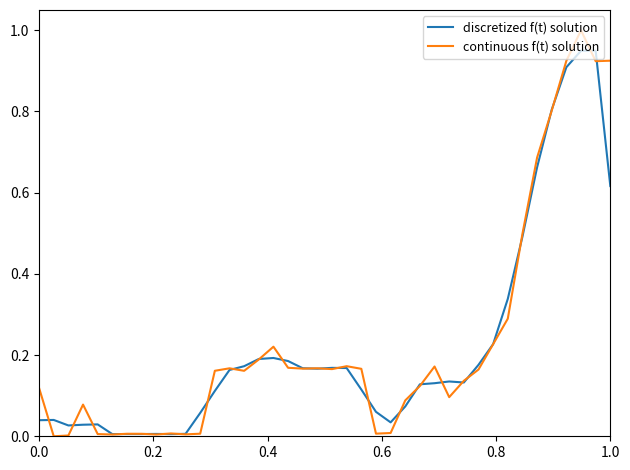

Which series has the widest spread of values?

continuous f(t) solution